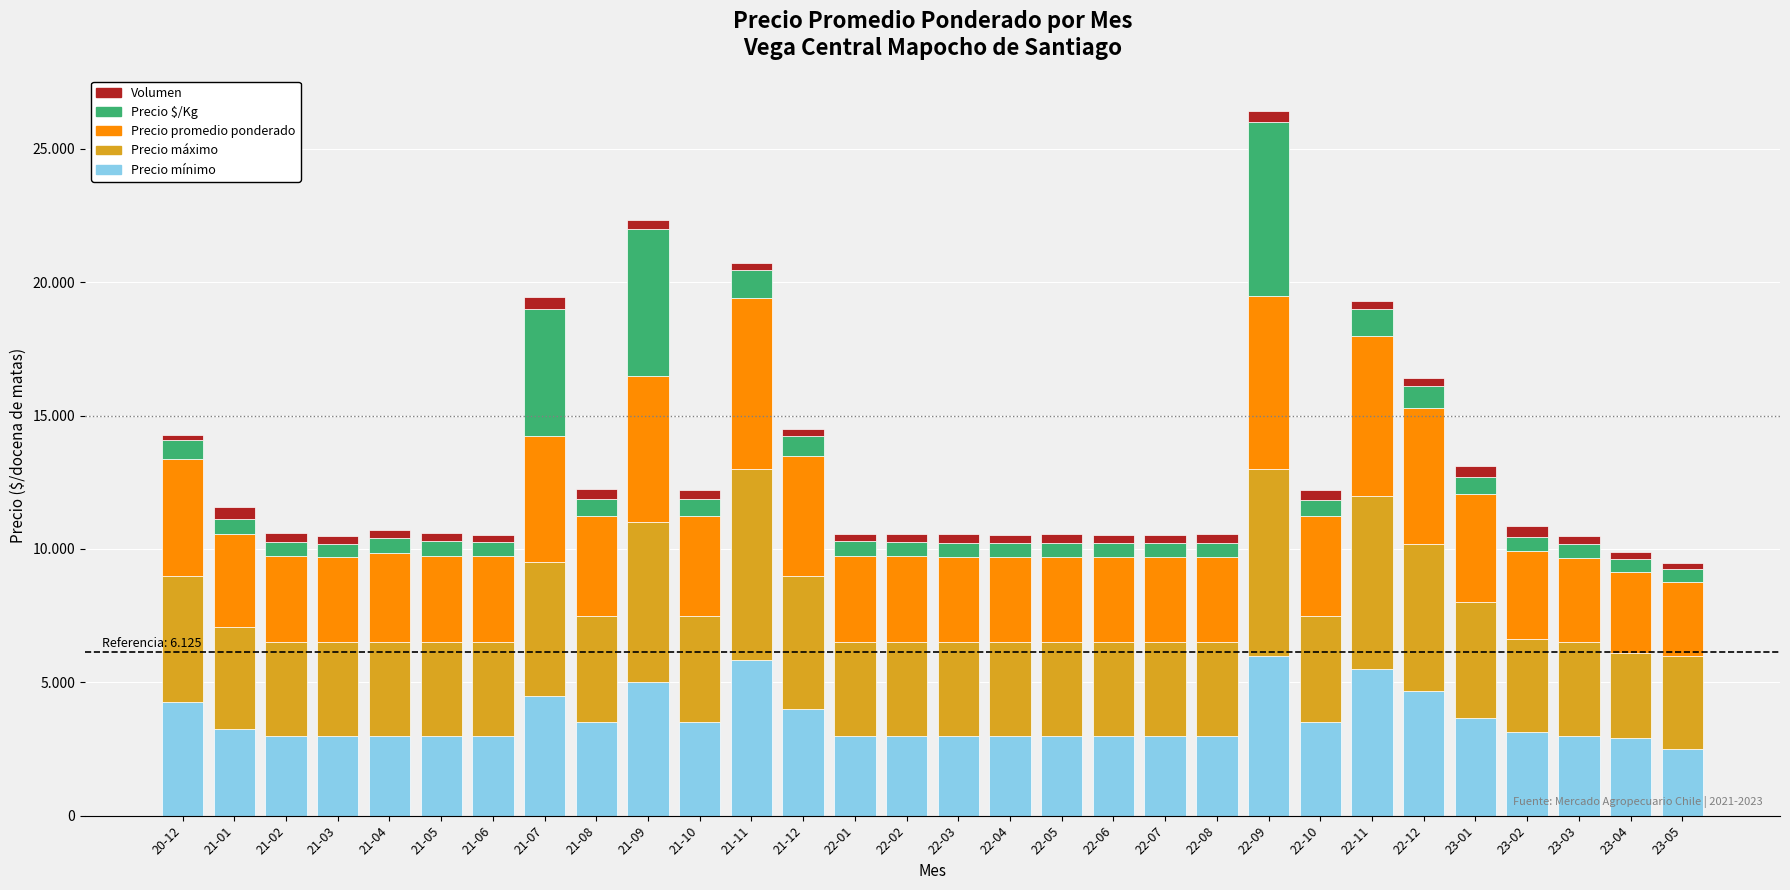

Does the chart contain any negative values?

No